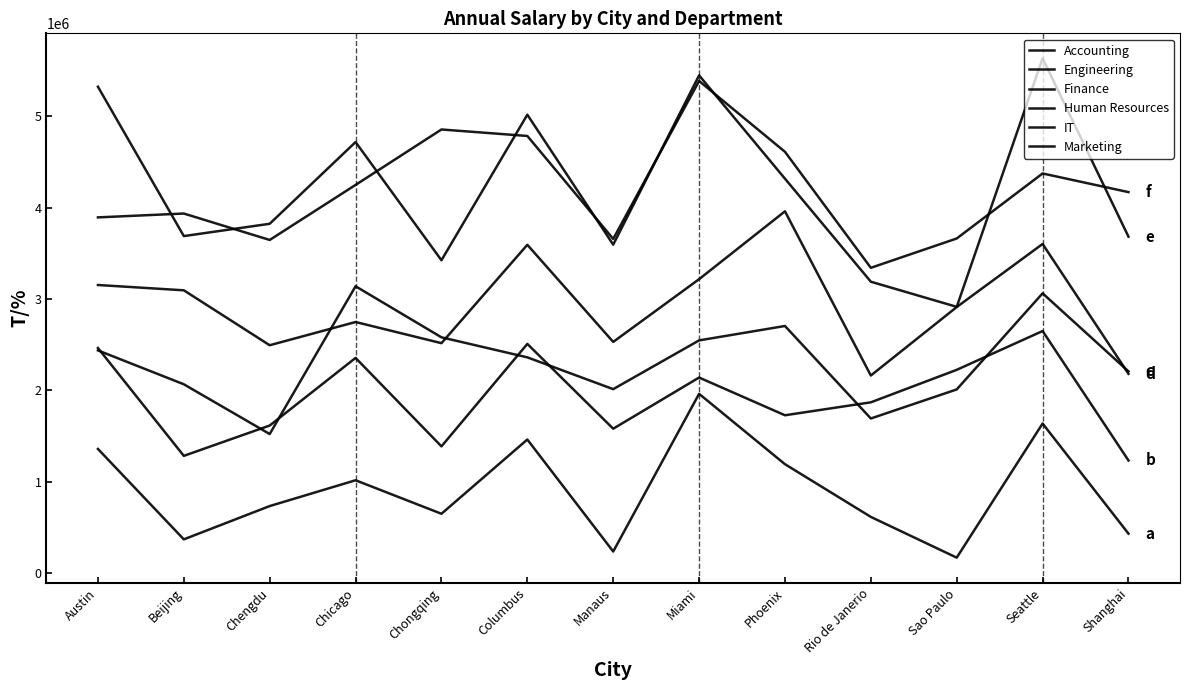

What is the label of the 12th point from the left?

Seattle